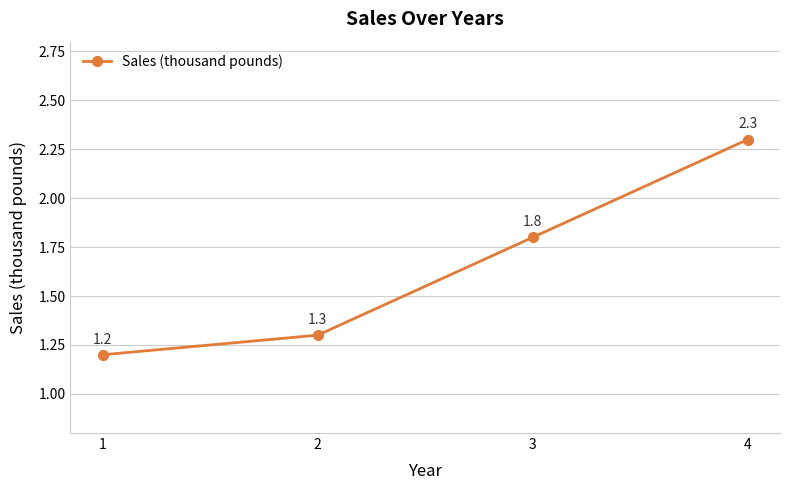

Reading right to left, what are all the values shown in this chart?

4=2.3	3=1.8	2=1.3	1=1.2